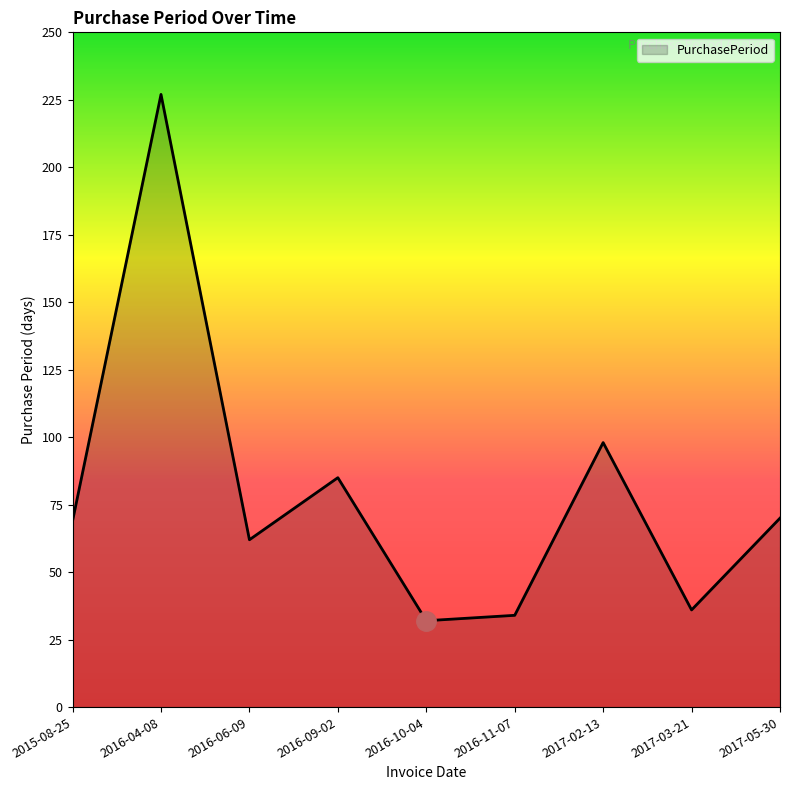

What position from the right is 2016-10-04?

5